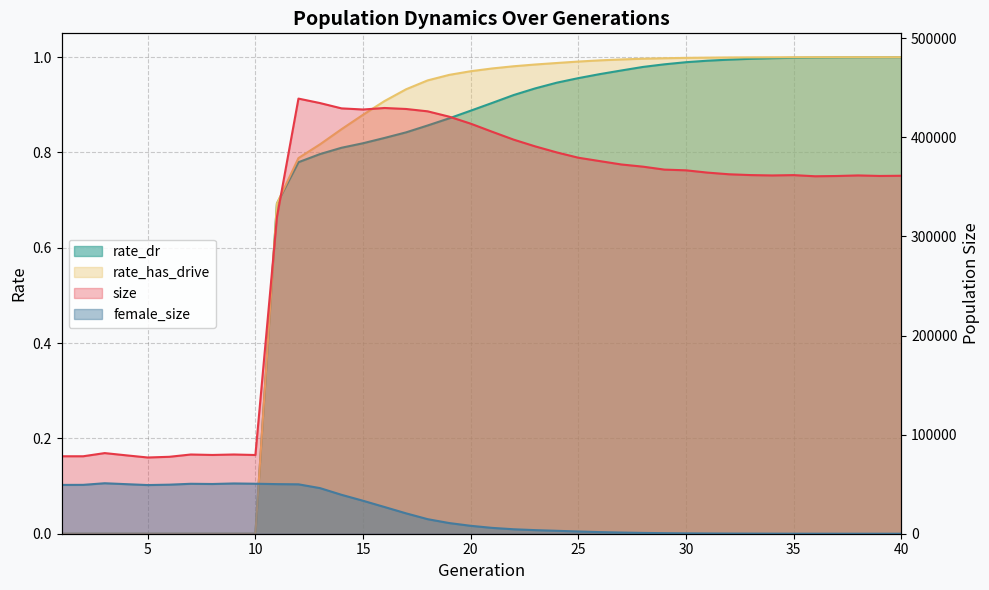

What is the average value of the rate_has_drive series?

0.7